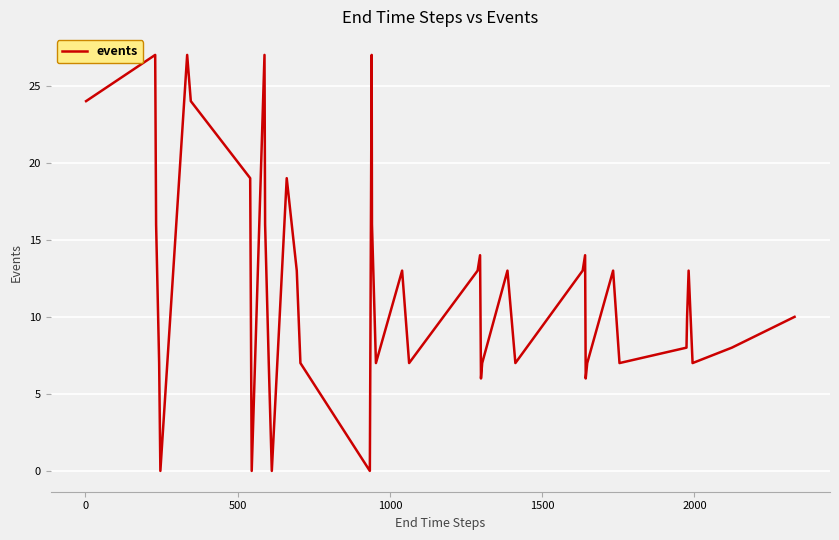

What is the difference between the maximum and minimum values?

27